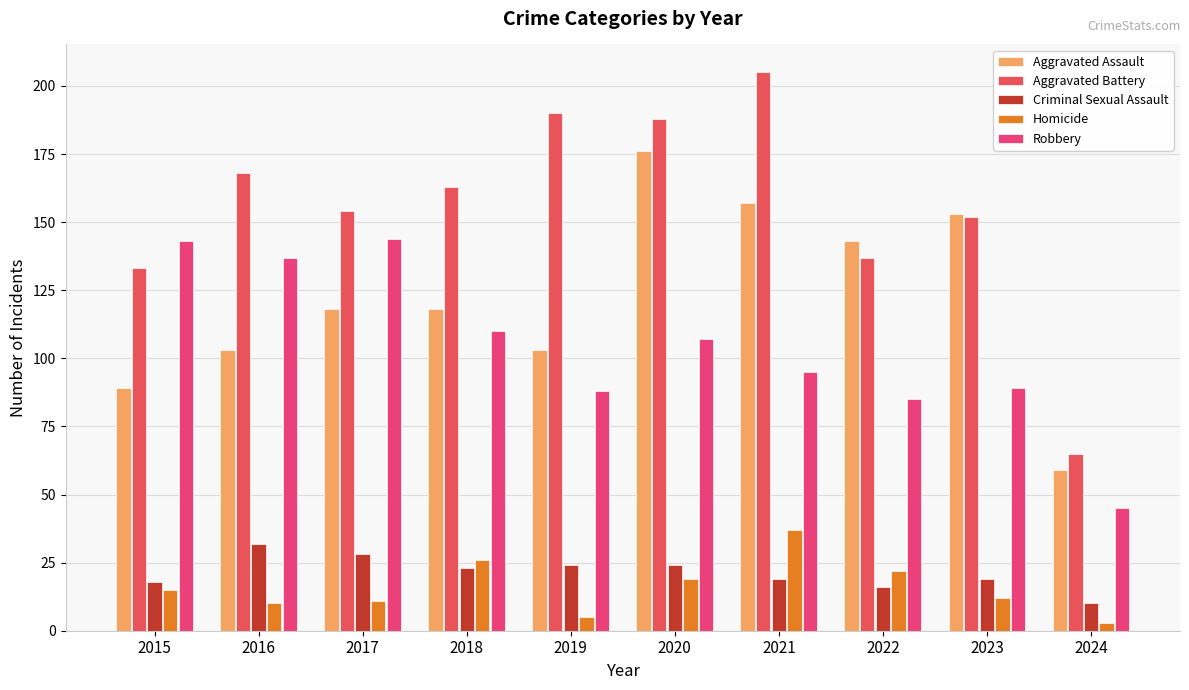

Count the number of data series in this chart.

5